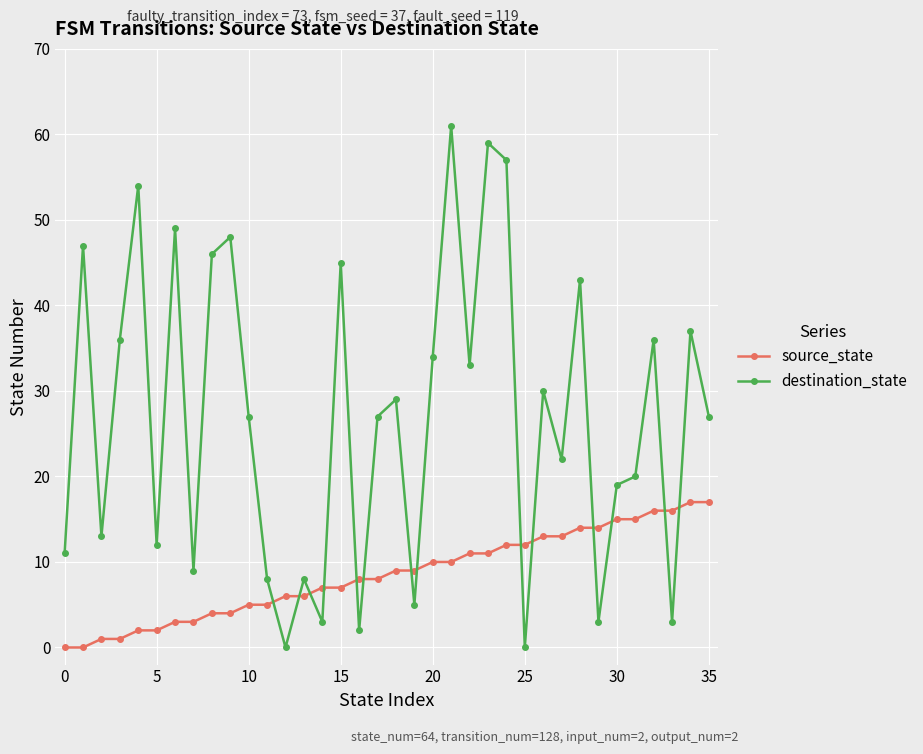

What is the sum of all destination_state values?

963